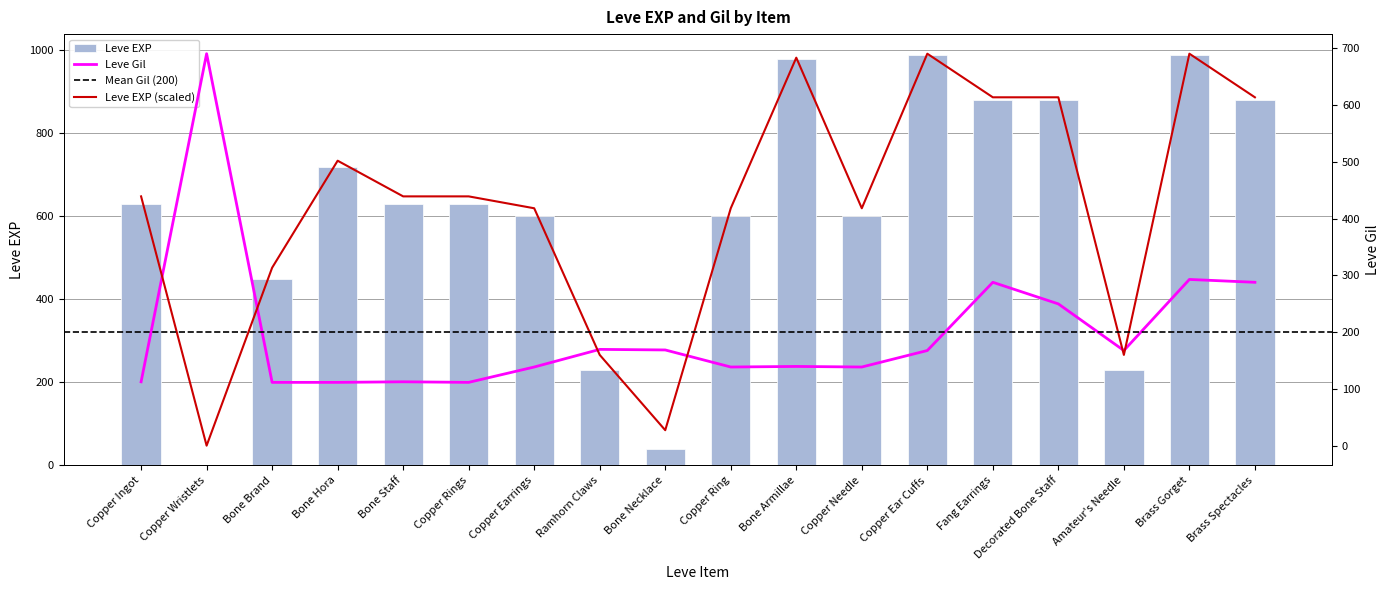

Is it true that Leve EXP equals 1089 at Copper Ingot?

False